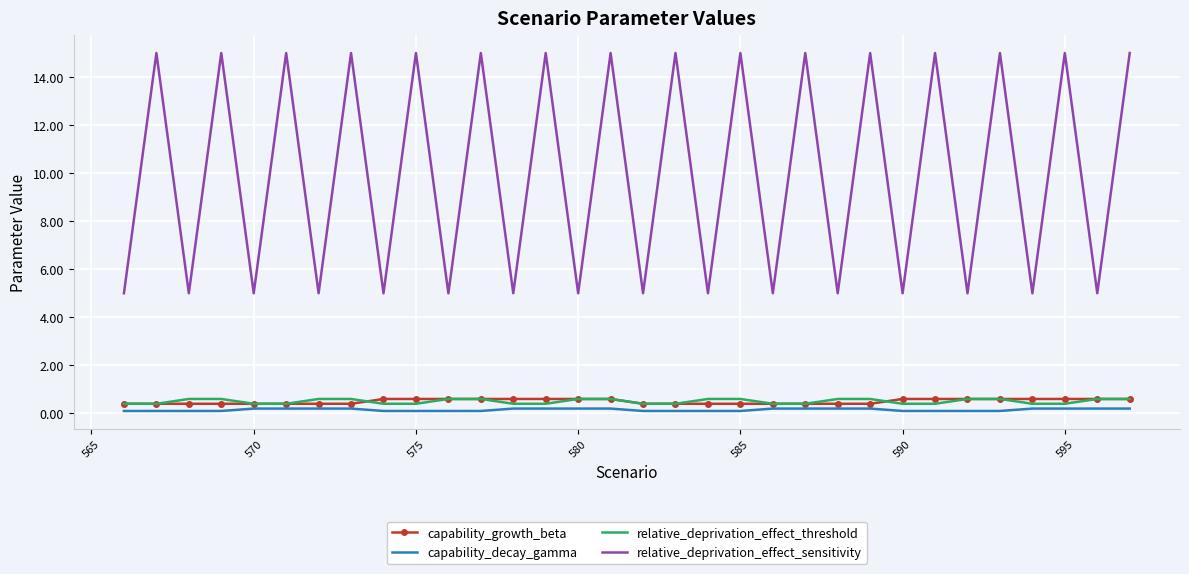

True or false: capability_growth_beta and relative_deprivation_effect_sensitivity intersect in this chart.

False